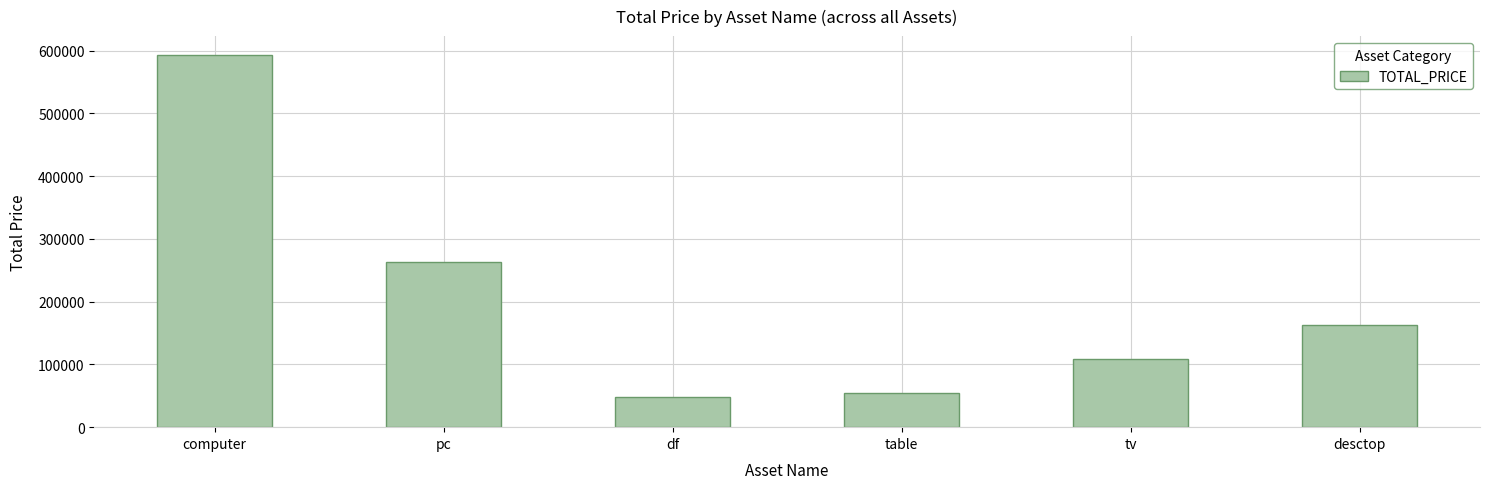

What is the label of the 4th bar from the right?

df